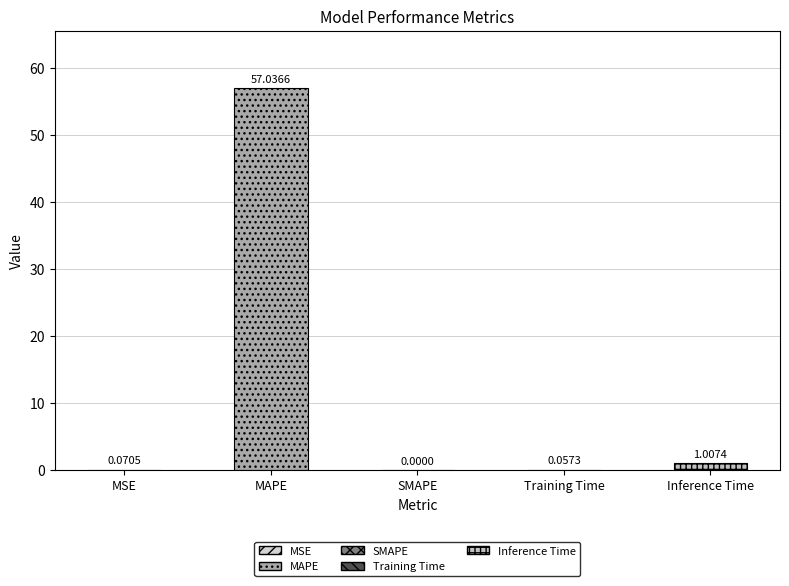

What is the average value?

11.6